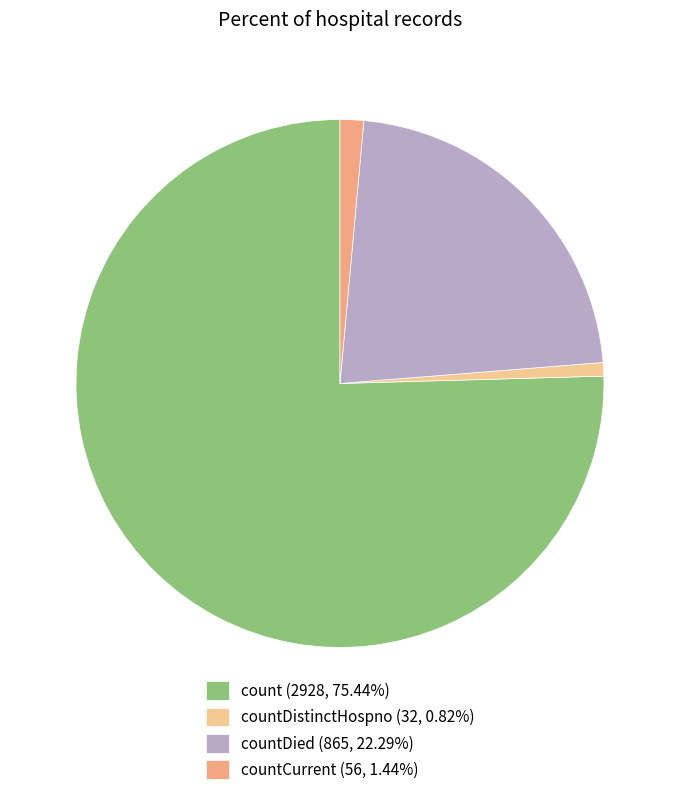

How many segments does this pie chart have?

4